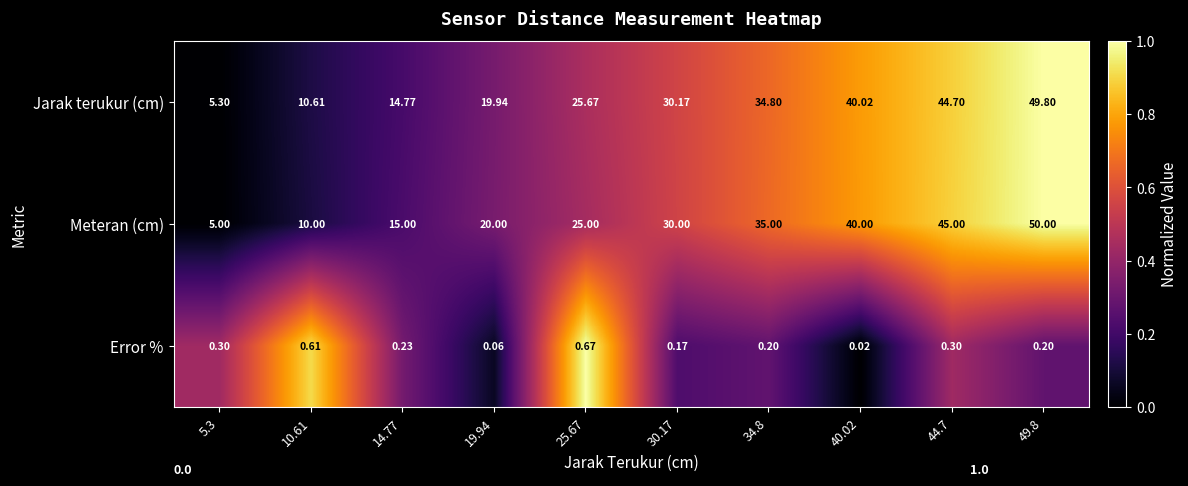

What is the total value across all series at 25.67?

51.3